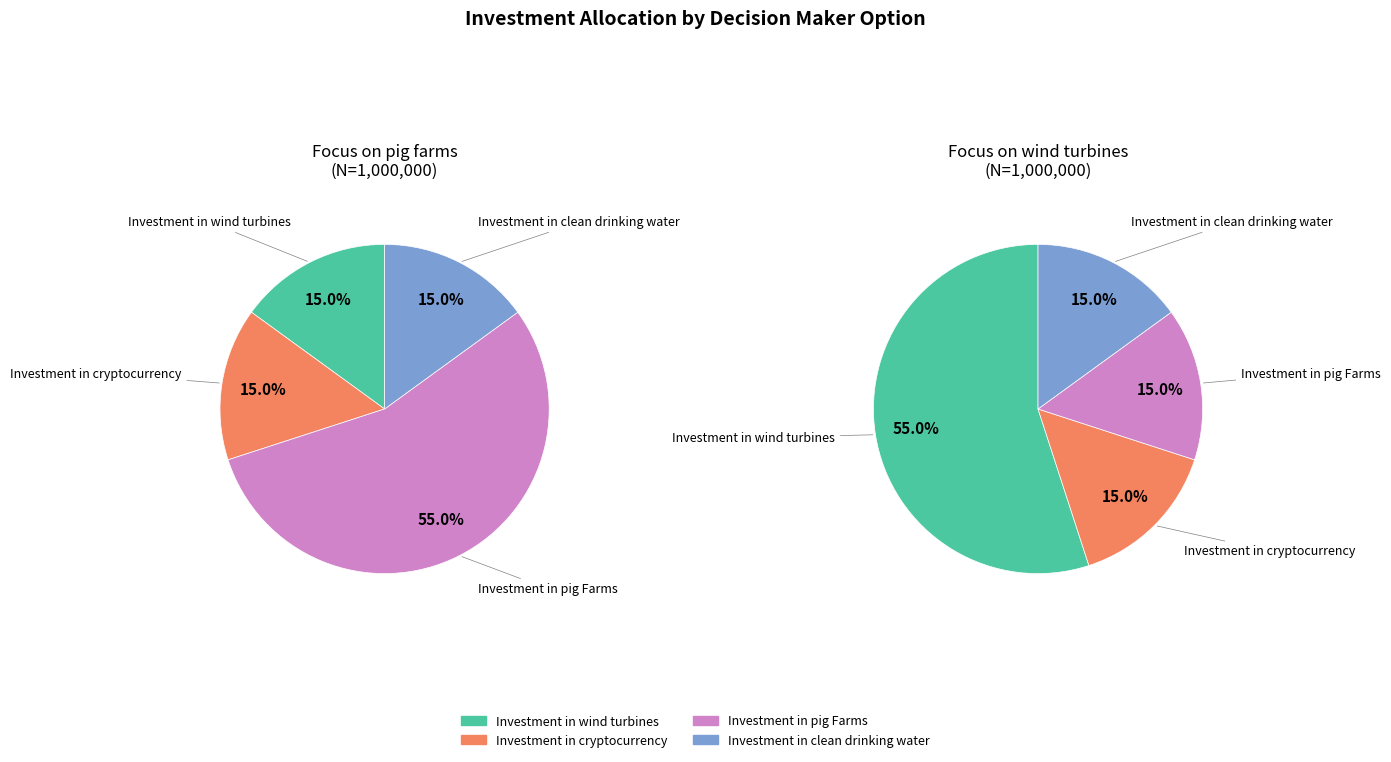

What is the spread (max minus min) of values at Investment in pig Farms?

400000